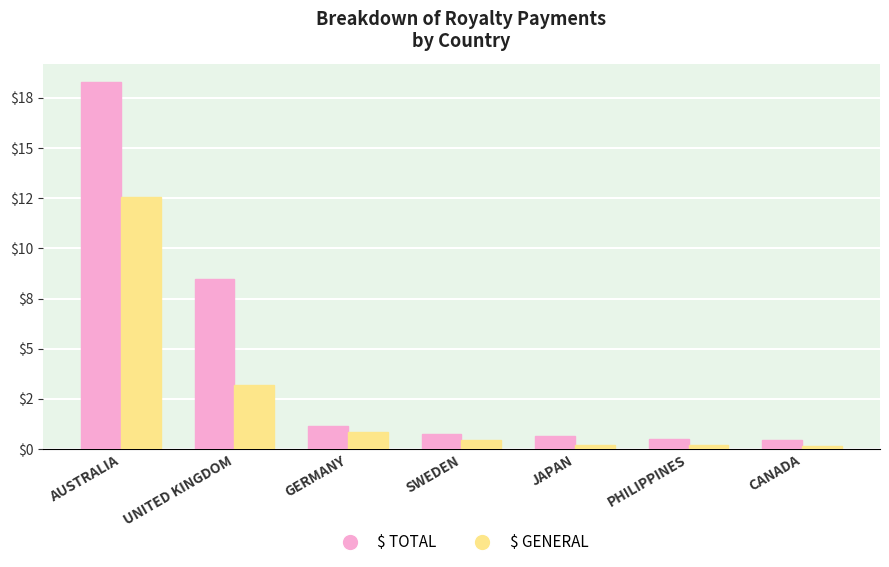

What is the sum of all $ TOTAL values?

30.2